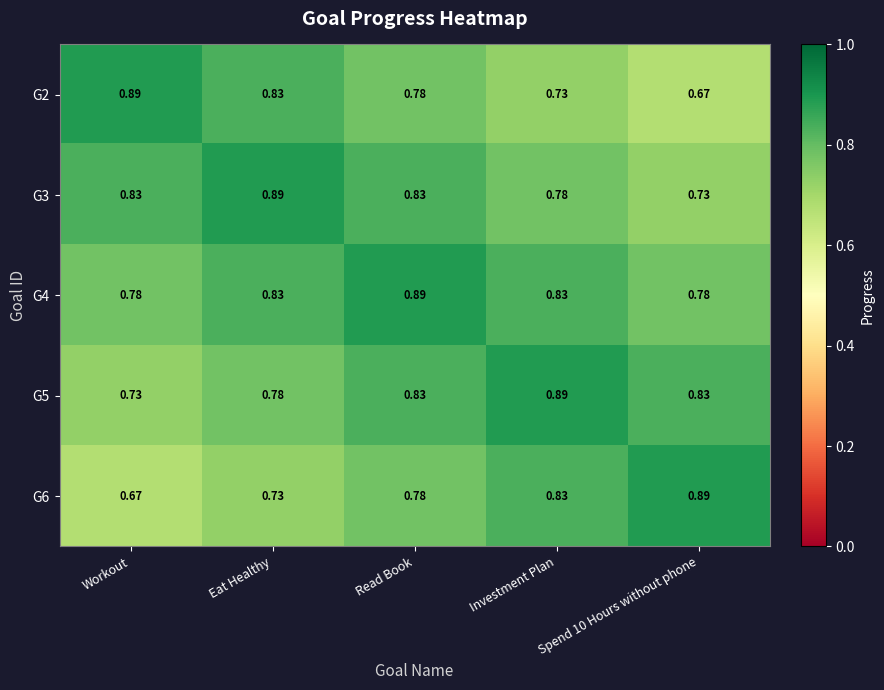

How many categories are shown in the chart?

5